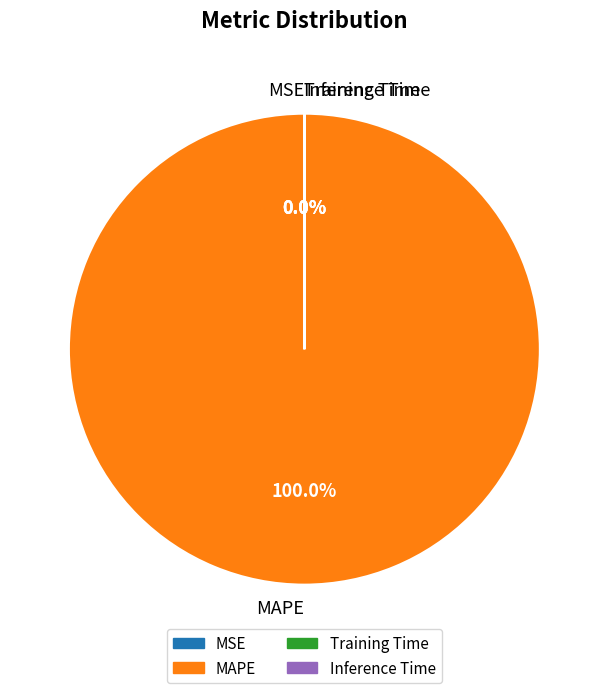

How many slices are in this pie chart?

4